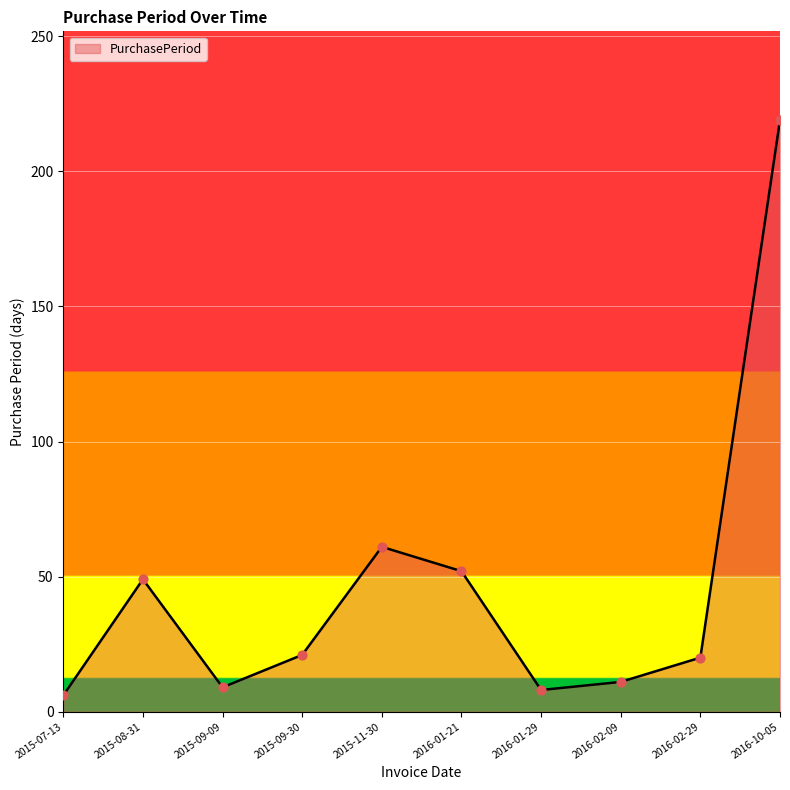

Which has a higher value, 2015-09-09 or 2016-10-05?

2016-10-05